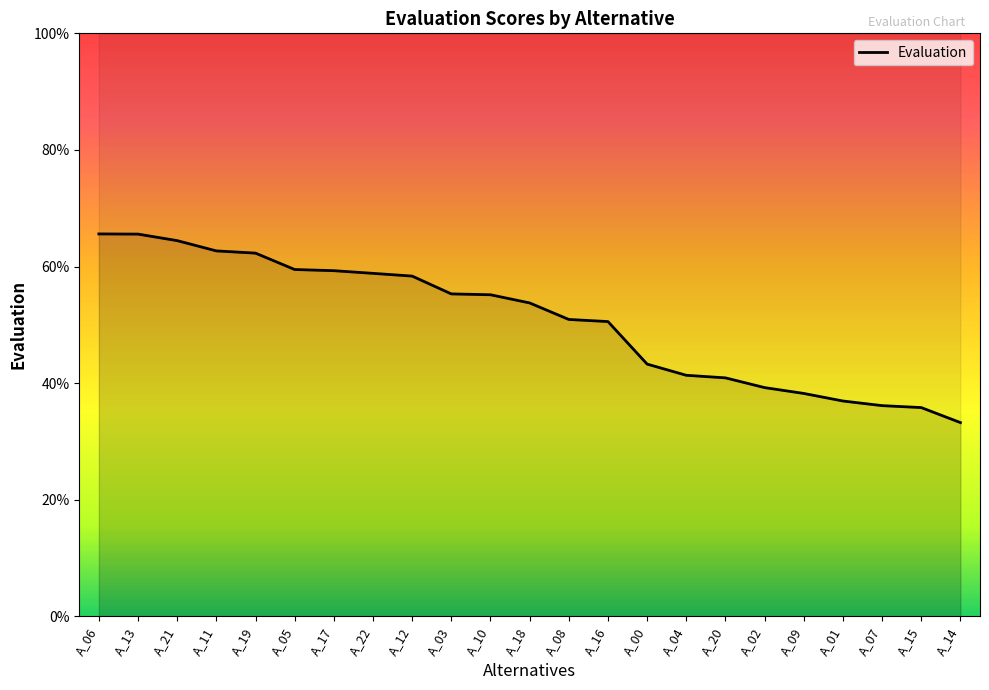

The chart shows a value of 0.6 at A_11. True or false?

True